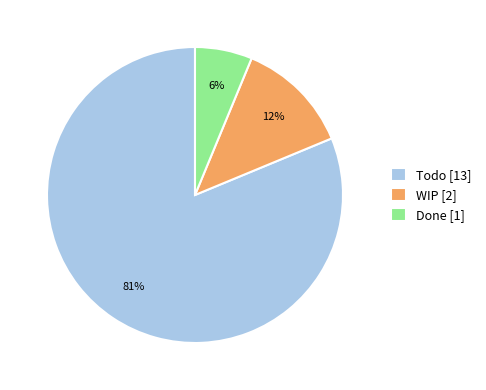

Do Todo [13] and WIP [2] together represent more than half of the pie?

Yes